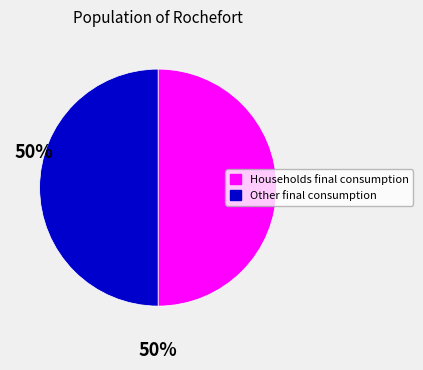

Approximately how many times larger is the value at Households final consumption compared to Other final consumption?

1.0